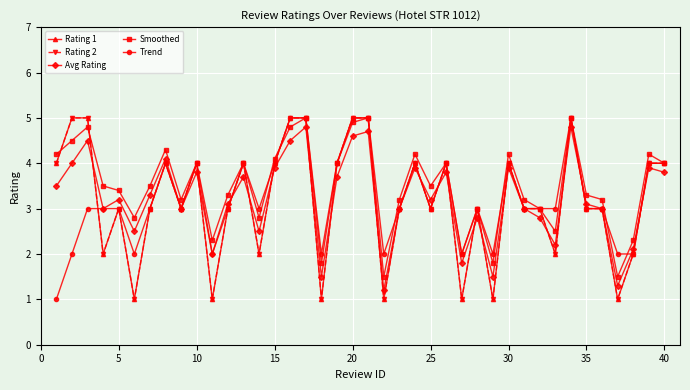

At how many categories does at least one series exceed 2?

35